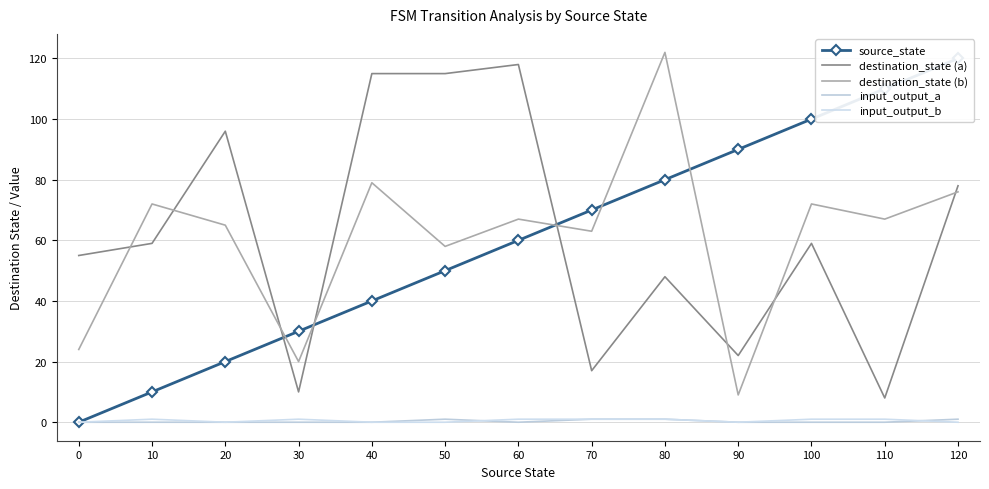

Is the value of destination_state (b) at 90 greater than the value of input_output_b at 60?

Yes